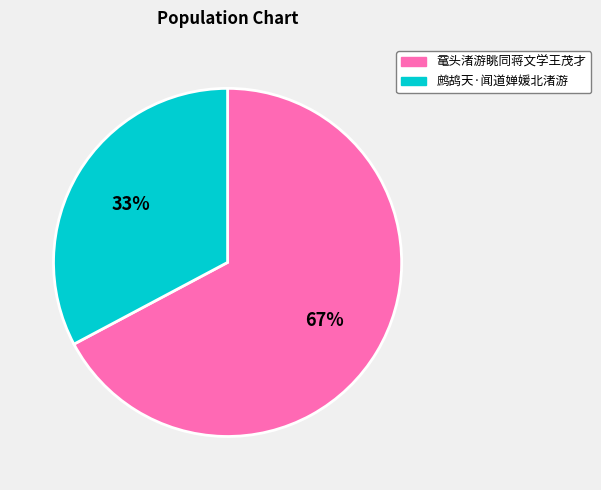

Rank the categories by value from highest to lowest.

鼋头渚游眺同蒋文学王茂才, 鹧鸪天·闻道婵媛北渚游